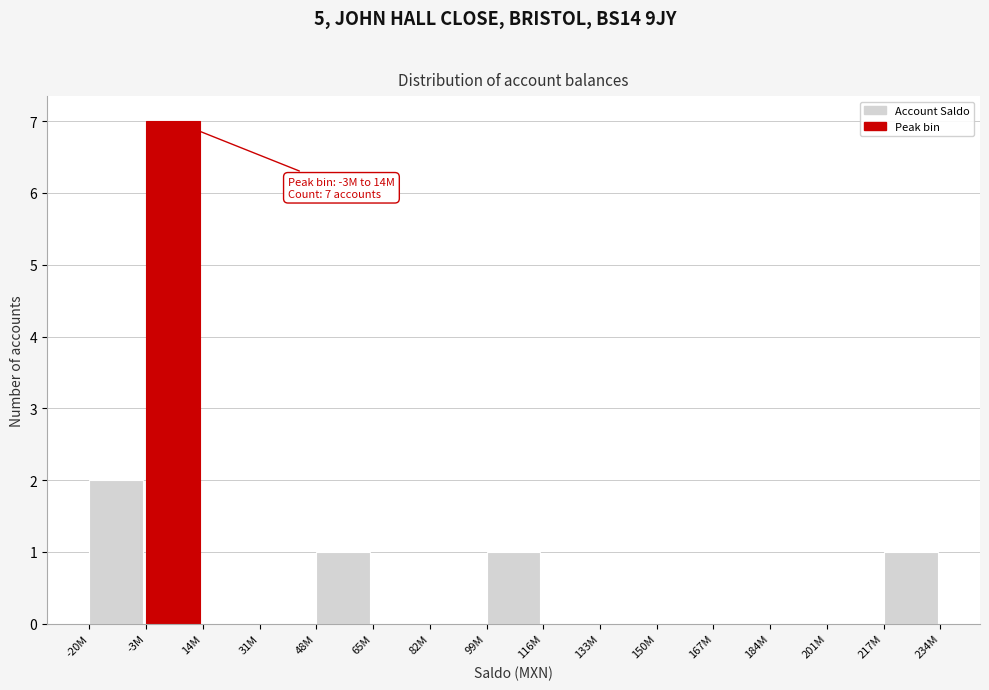

Reading left to right, what are all the values shown in this chart?

-20M=2	-3M=7	14M=0	31M=0	48M=1	65M=0	82M=0	99M=1	116M=0	133M=0	150M=0	167M=0	184M=0	201M=0	217M=1